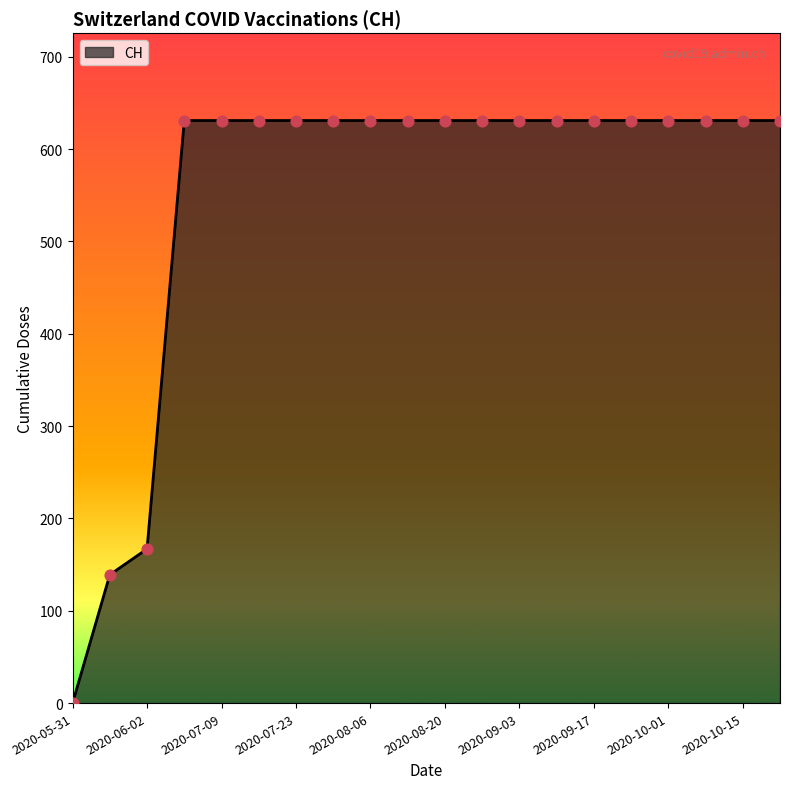

What is the maximum value shown in the chart?

631